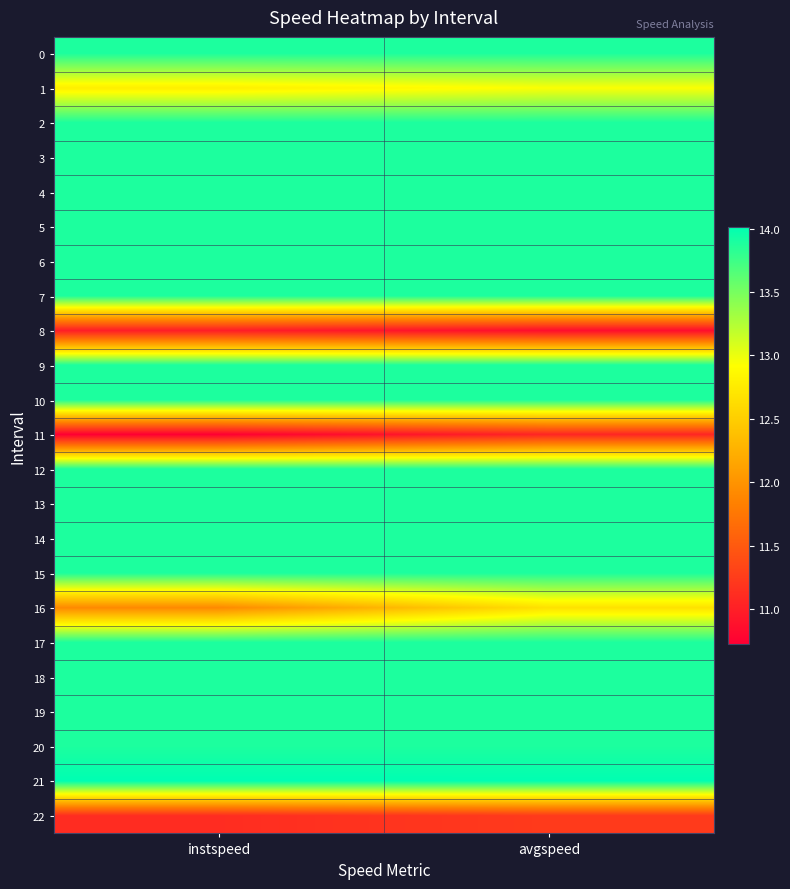

At which category is the sum across all series the highest?

avgspeed